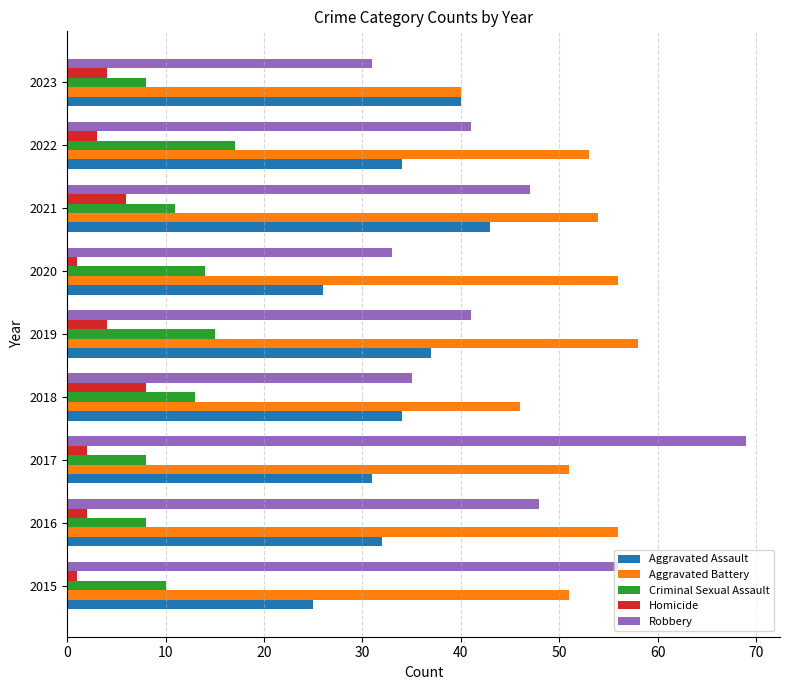

Which series has the largest total across all categories?

Aggravated Battery